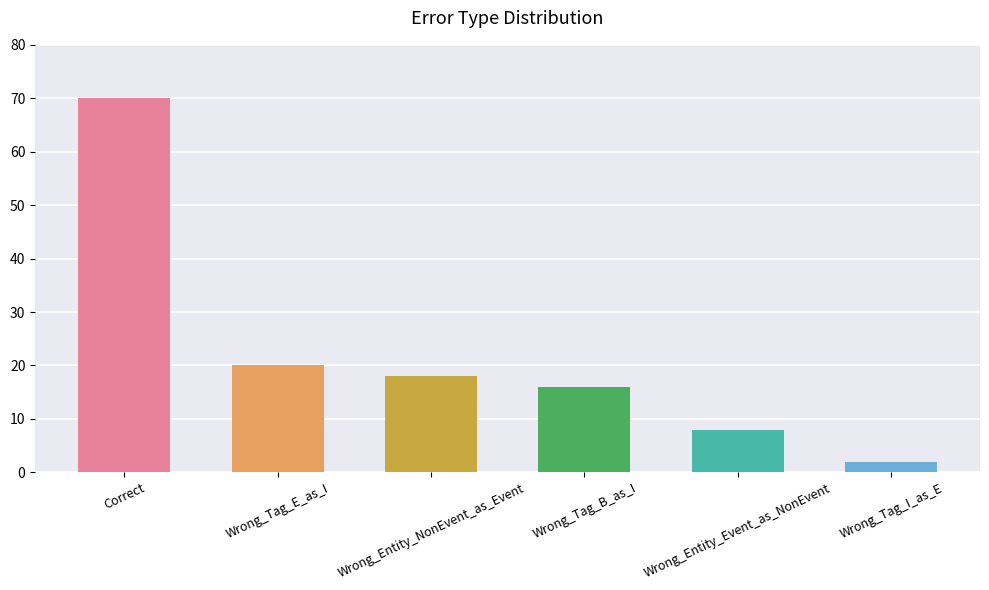

What is the minimum value shown in the chart?

2